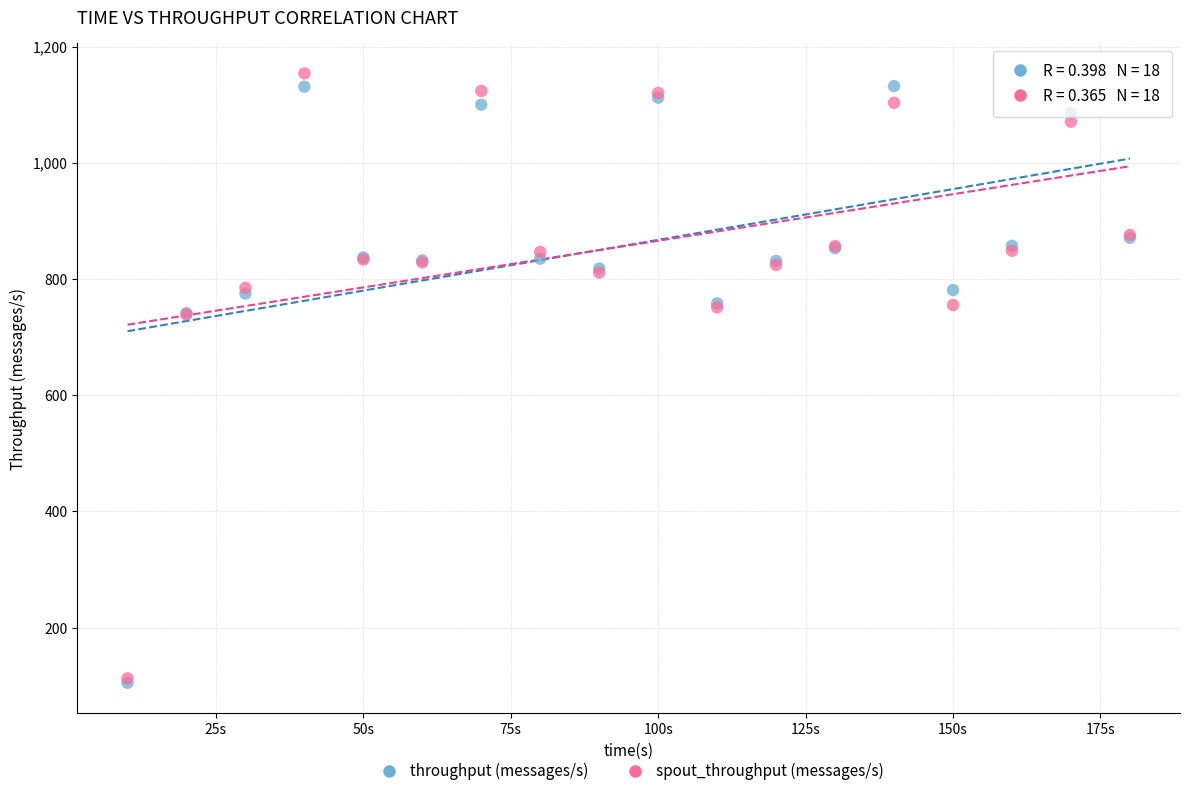

What are all the series names shown in the legend?

throughput (messages/s), spout_throughput (messages/s)